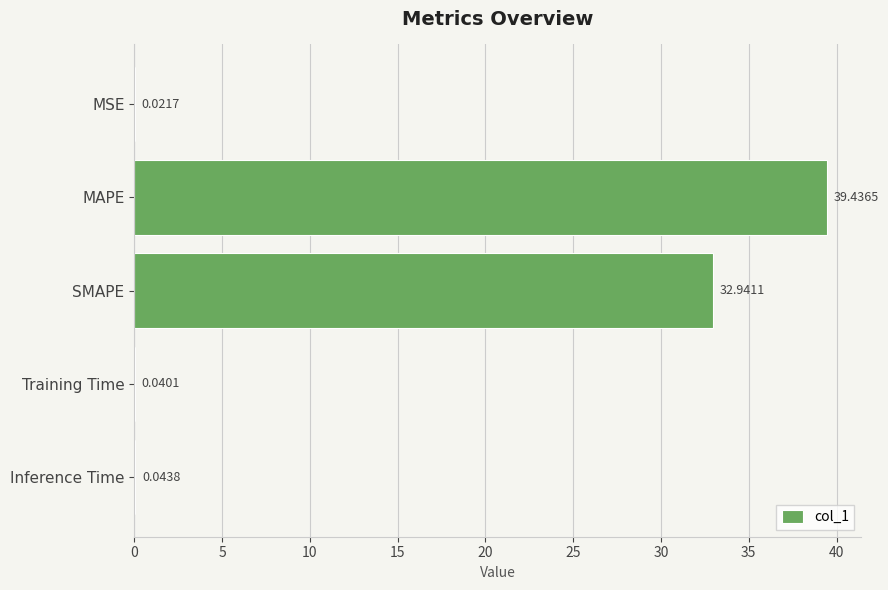

What is the change in value from SMAPE to Inference Time?

-32.9